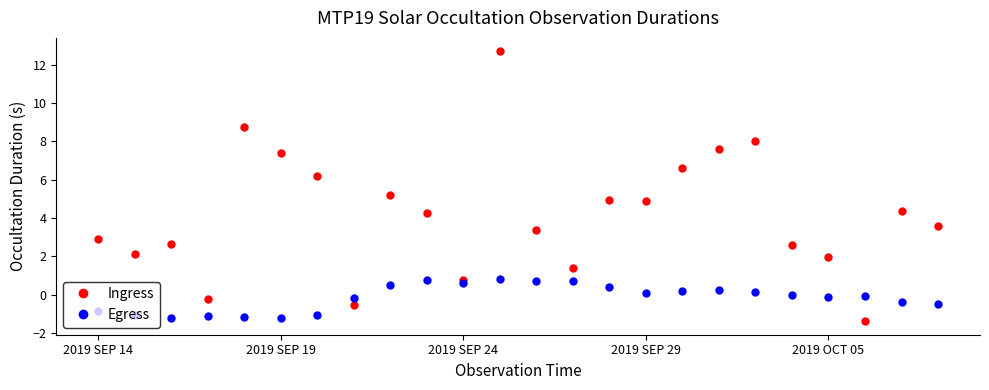

In Egress, how many points are lower than both neighbors (excluding endpoints)?

6